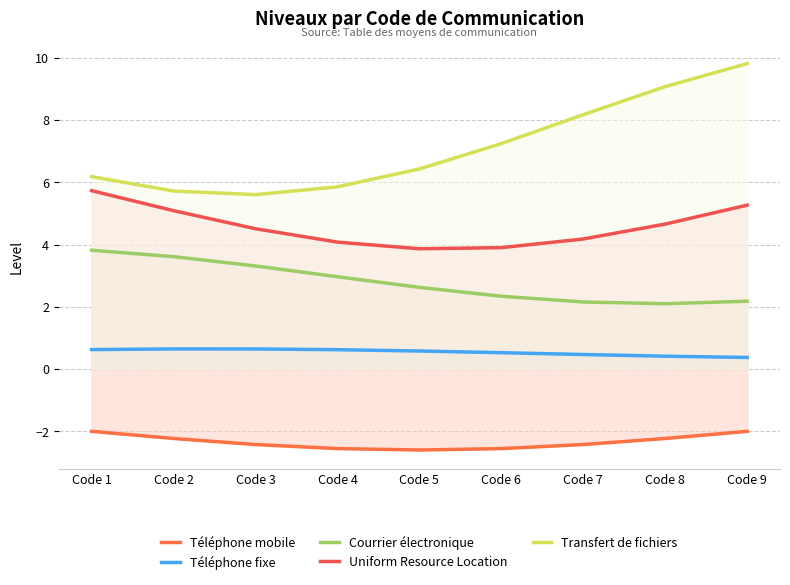

Is the value of Transfert de fichiers at Code 6 greater than the value of Téléphone mobile at Code 8?

Yes